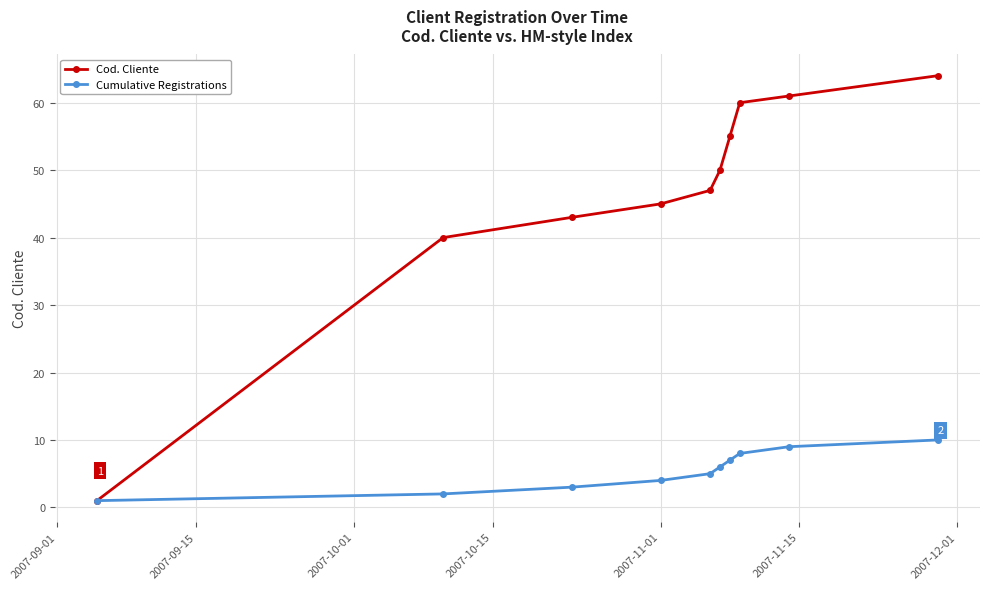

Which series has the largest range (max minus min)?

Cod. Cliente